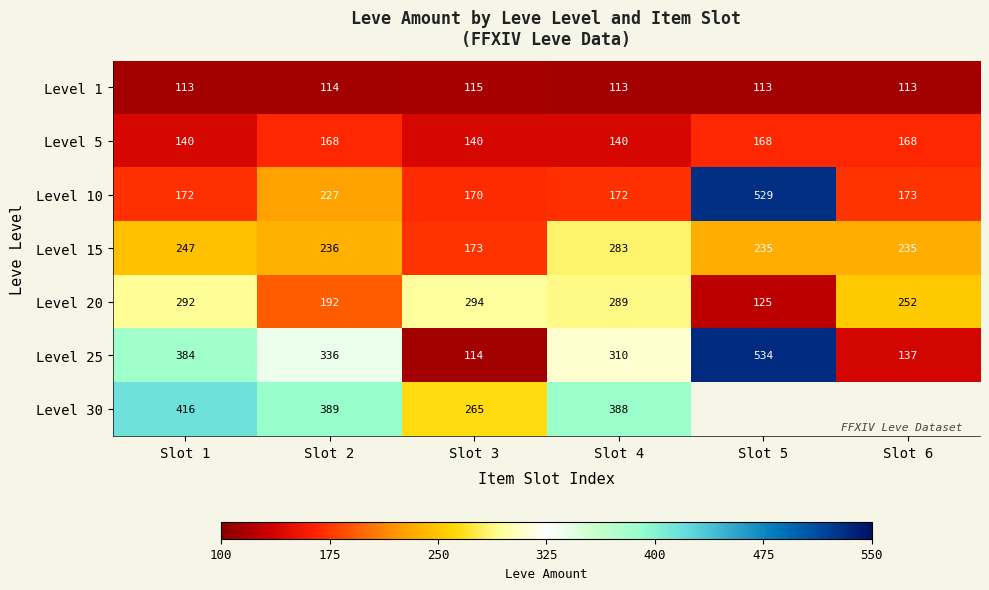

At which category is the sum across all series the highest?

Slot 1